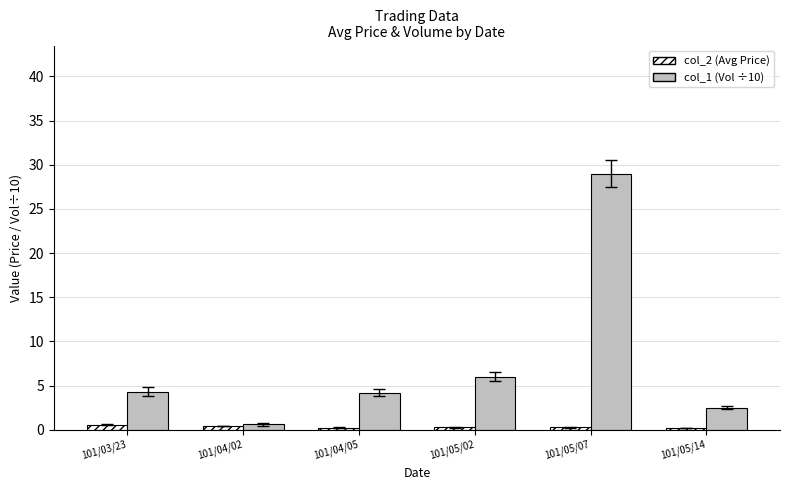

What is the greatest value displayed?

29.0